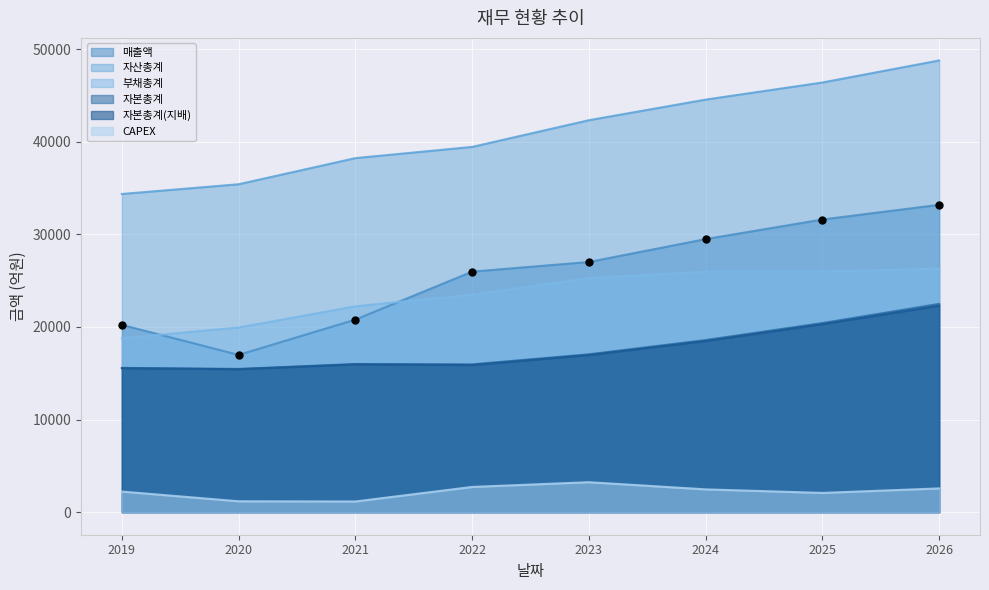

Is the value of 부채총계 at 2021 greater than the value of CAPEX at 2021?

Yes